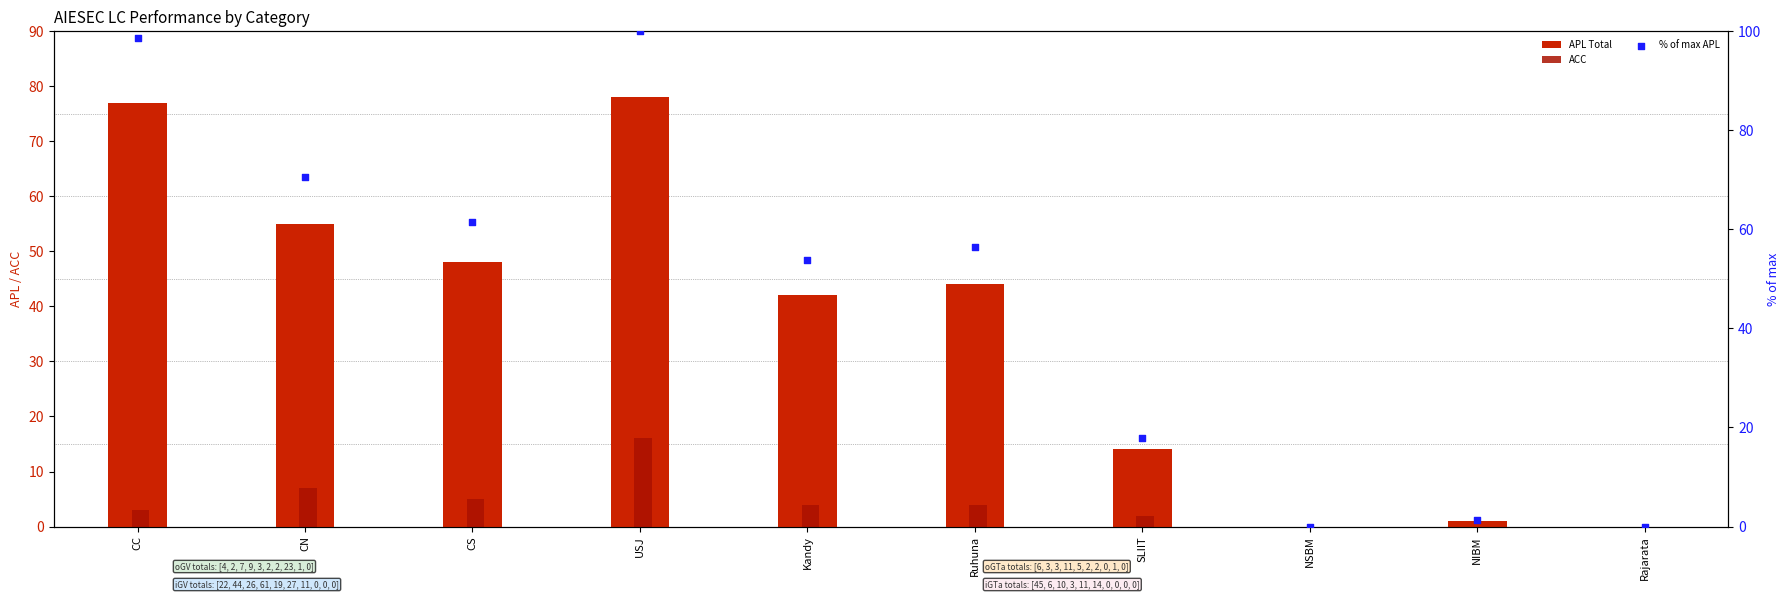

Which series reaches the maximum Y coordinate?

% of max APL